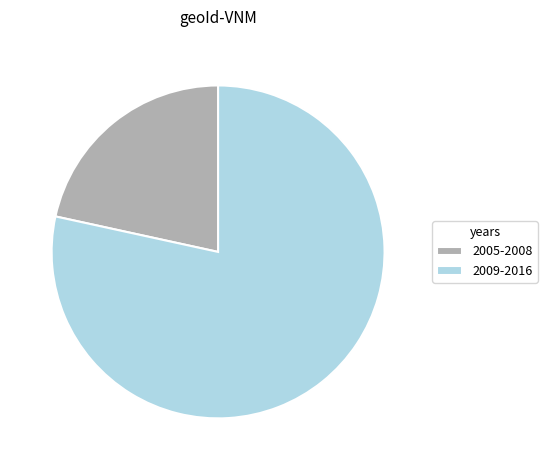

Combined, do 2005-2008 and 2009-2016 account for over 50%?

Yes